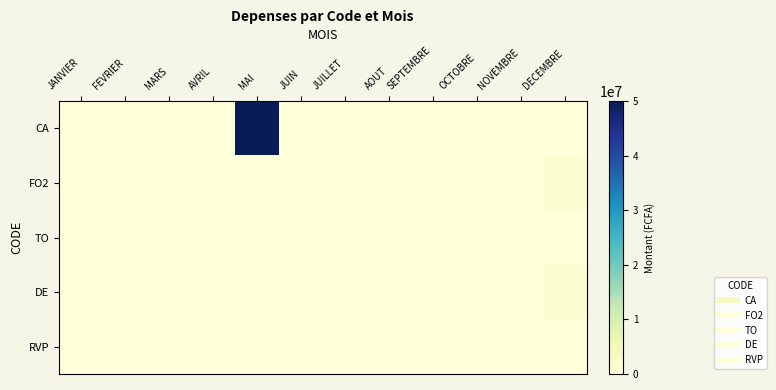

Between MAI and AVRIL, which is larger?

MAI